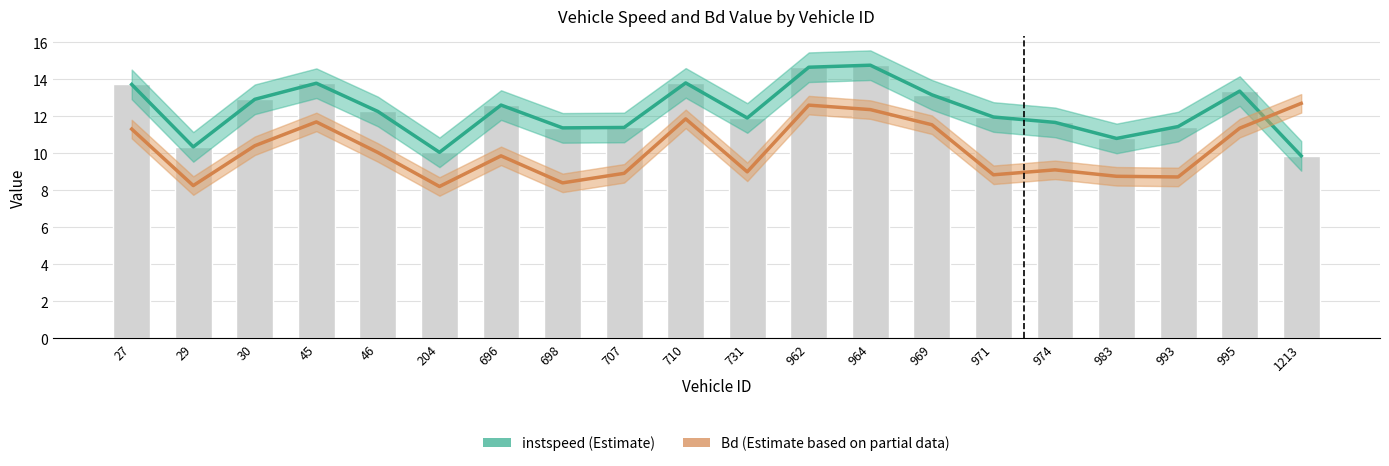

What is the difference between the maximum and minimum values in the instspeed (Estimate) series?

4.9